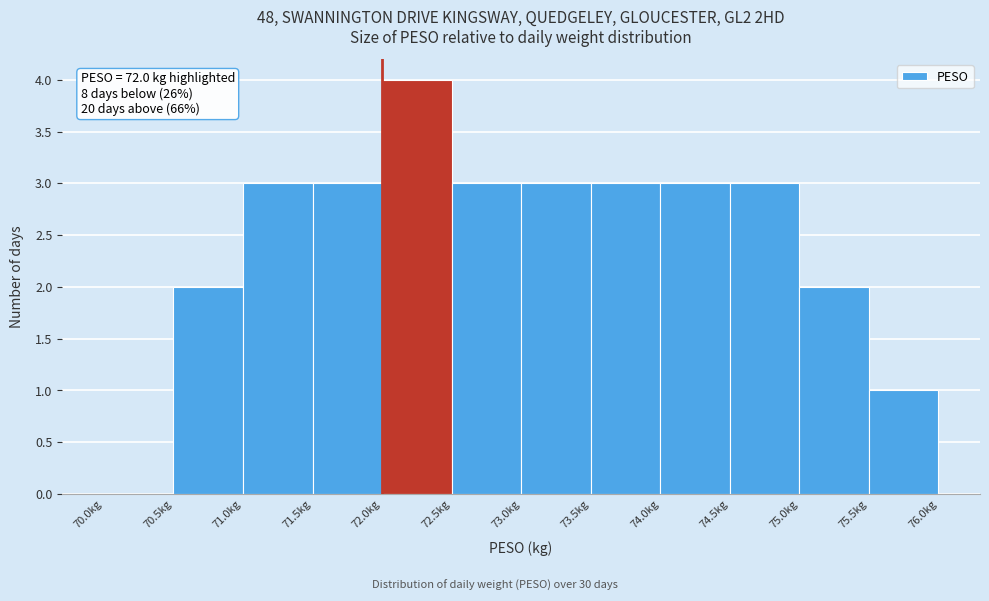

Over which range of the x-axis is the bar tallest?

72.0 to 72.5